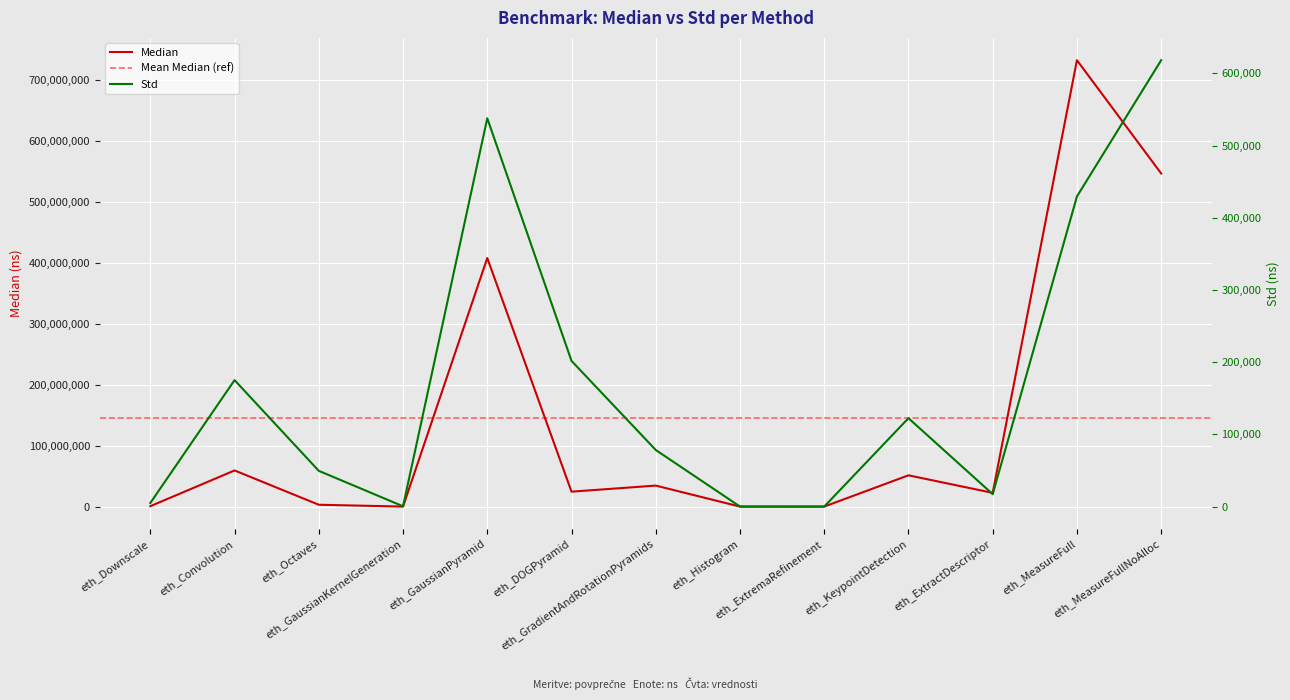

At which category does Std reach its first local valley?

eth_GaussianKernelGeneration